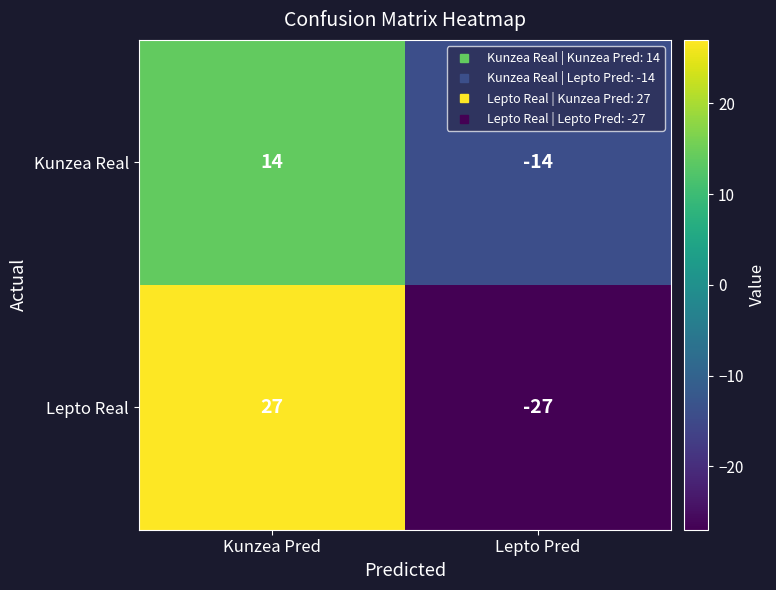

Count the number of categories in the chart.

2